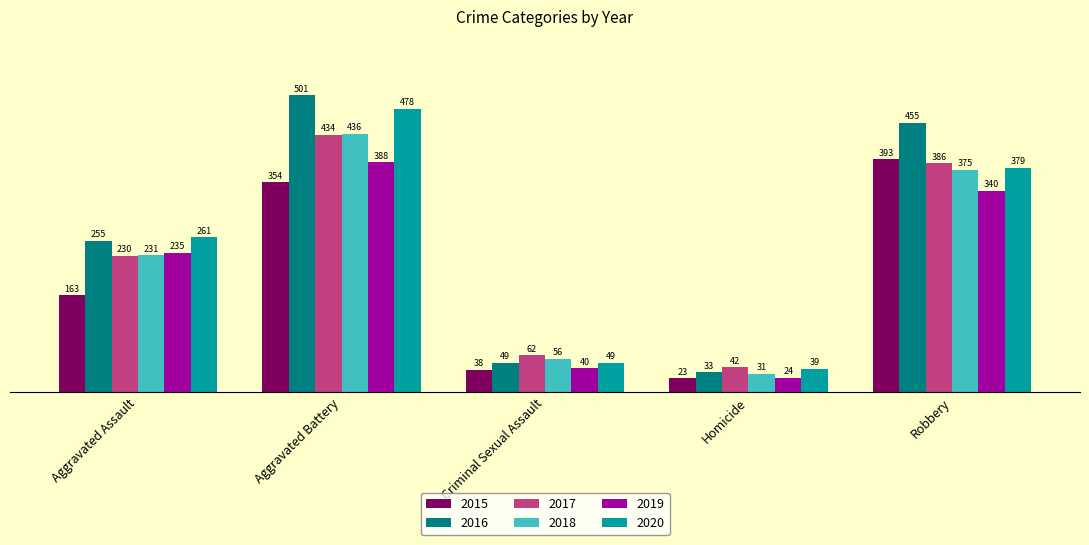

How many data points in 2018 are less than 231?

2